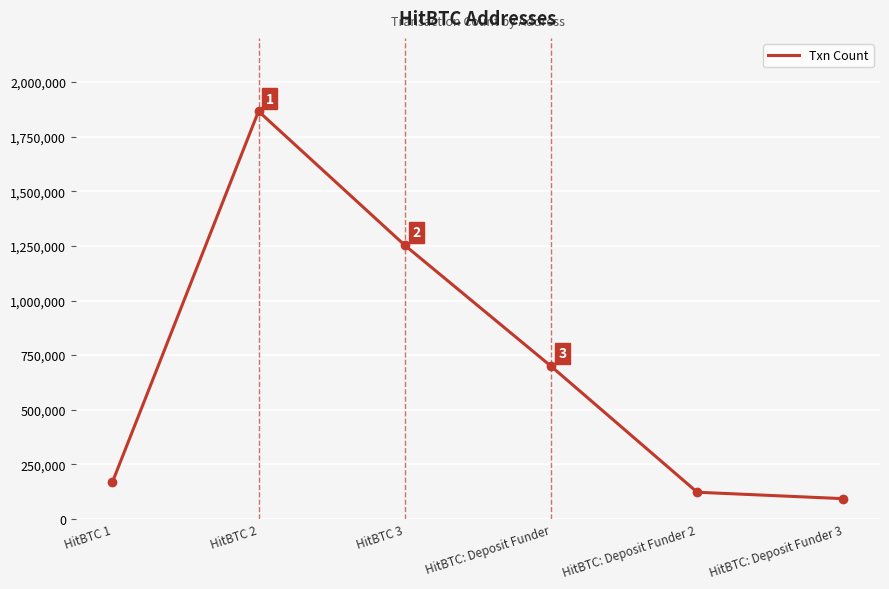

Rank the categories by value from highest to lowest.

HitBTC 2, HitBTC 3, HitBTC: Deposit Funder, HitBTC 1, HitBTC: Deposit Funder 2, HitBTC: Deposit Funder 3